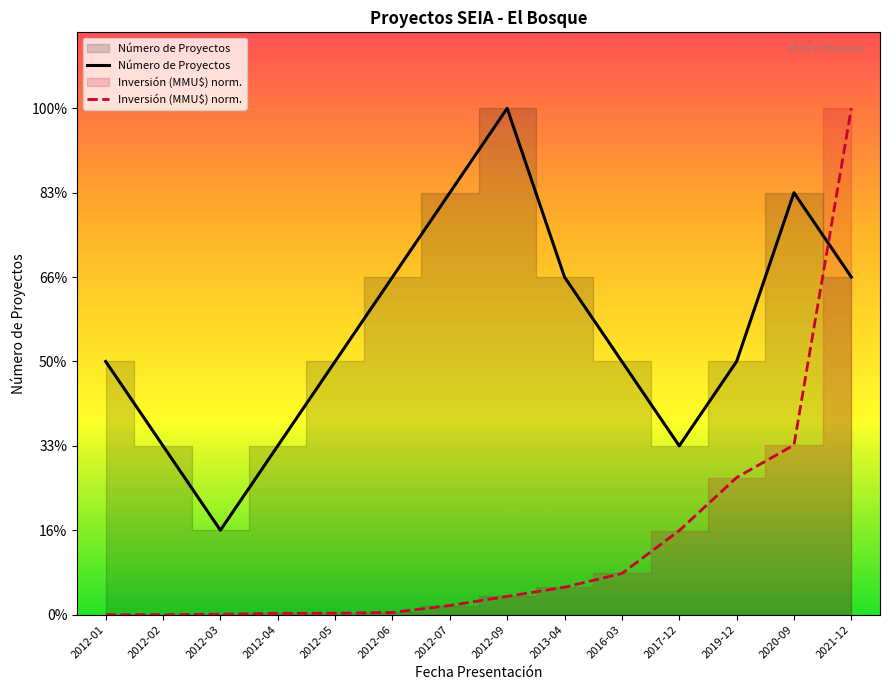

Count the number of categories in the chart.

14